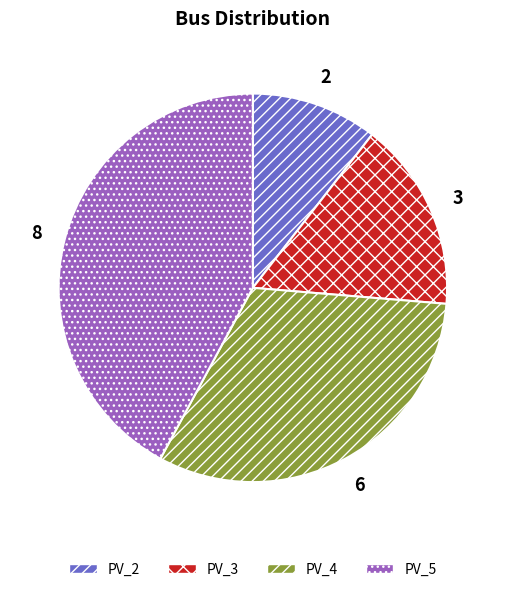

Is it true that PV_3 is 16% of the pie?

True